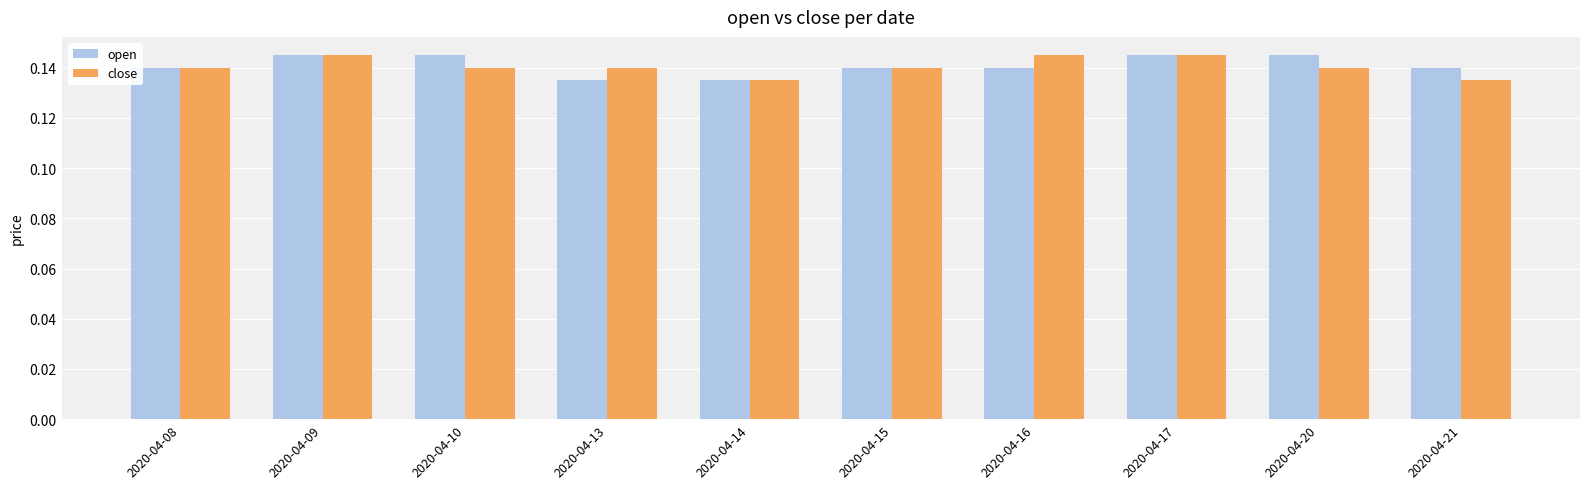

Count the close values in the range 0 to 1.

10